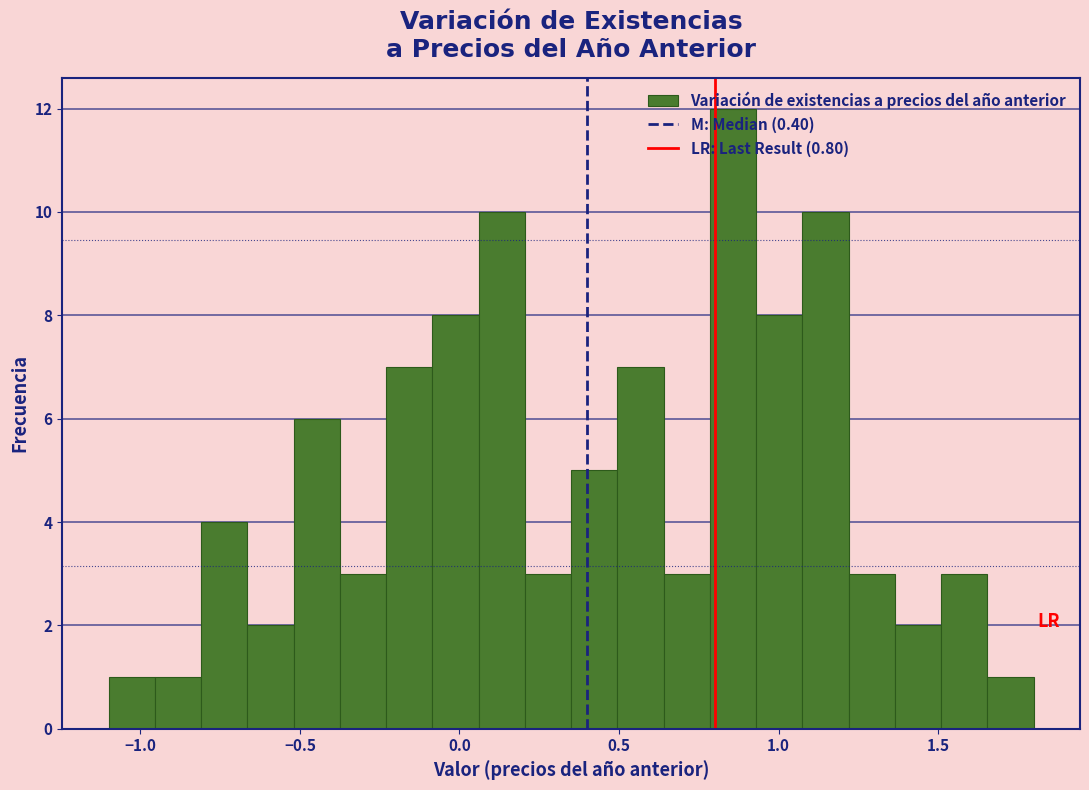

Around what value on the x-axis is the tallest bar? Give the approximate position of its centre, as read against the axis.

0.85